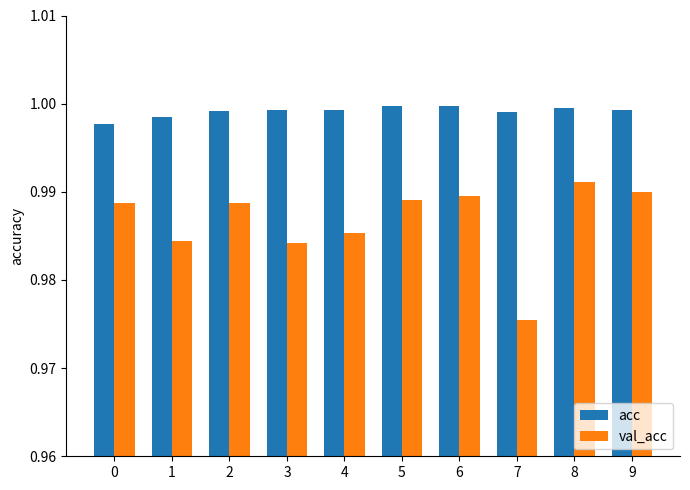

The acc series shows 1.0 at 8. True or false?

True